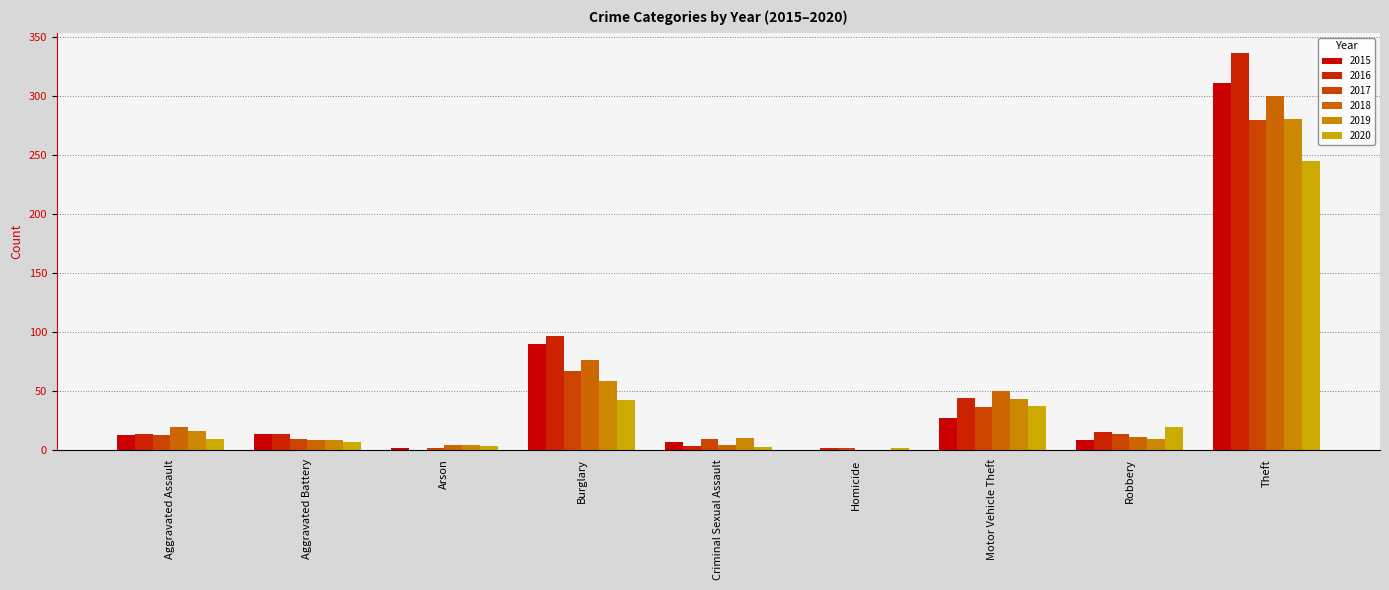

At how many categories does at least one series exceed 12?

6